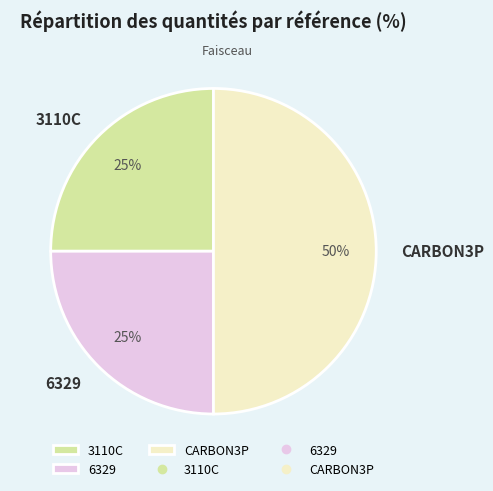

To the nearest percent, what portion does 3110C represent?

25%